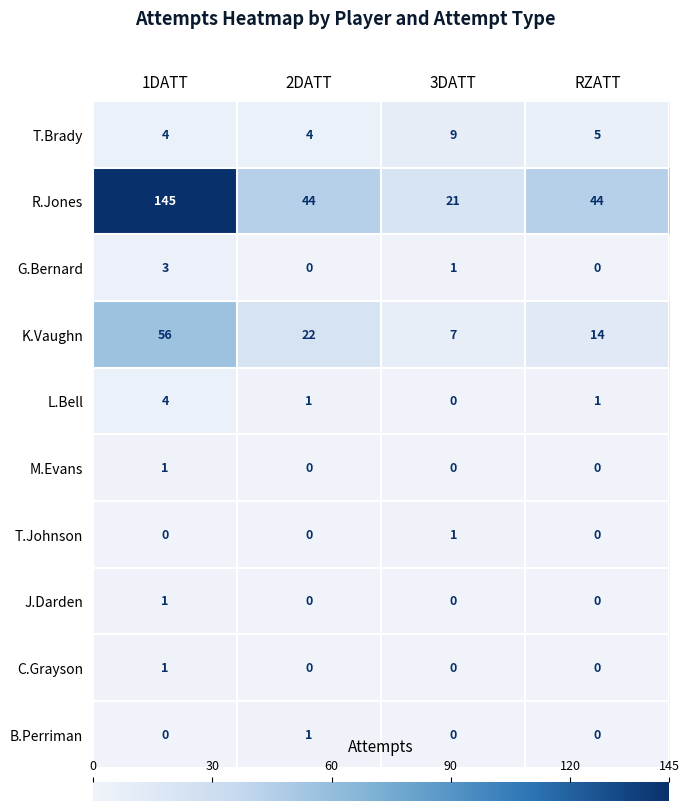

How many values in the T.Johnson series exceed 0?

1